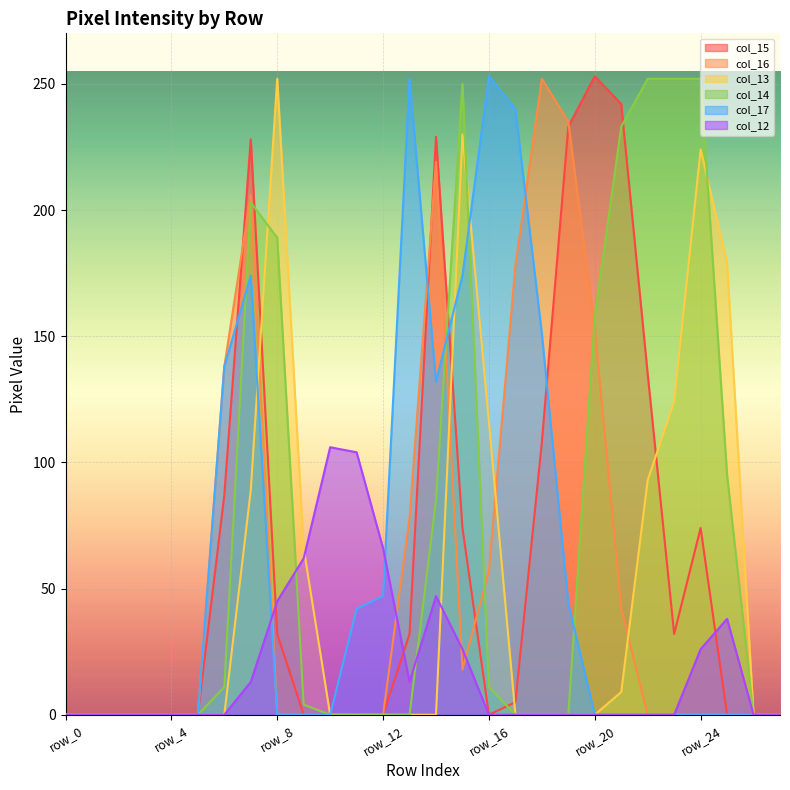

At how many categories does at least one series exceed 46?

20